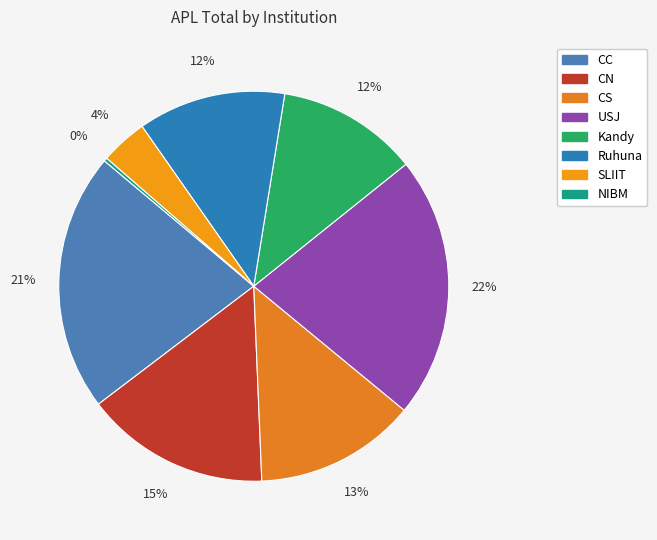

To the nearest percent, what portion does CN represent?

15%